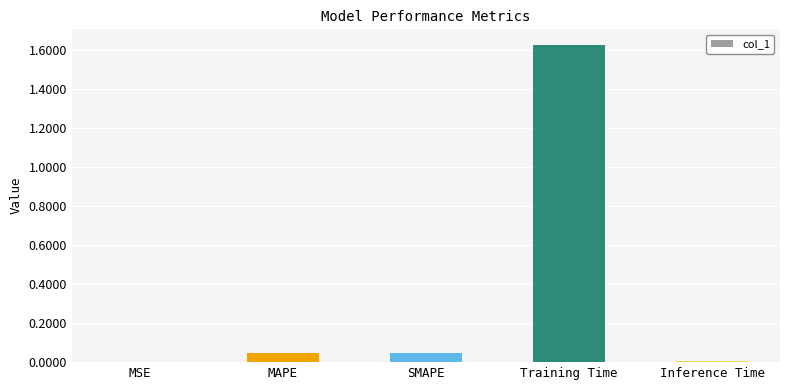

True or false: the data shows 0.0 at MSE.

True